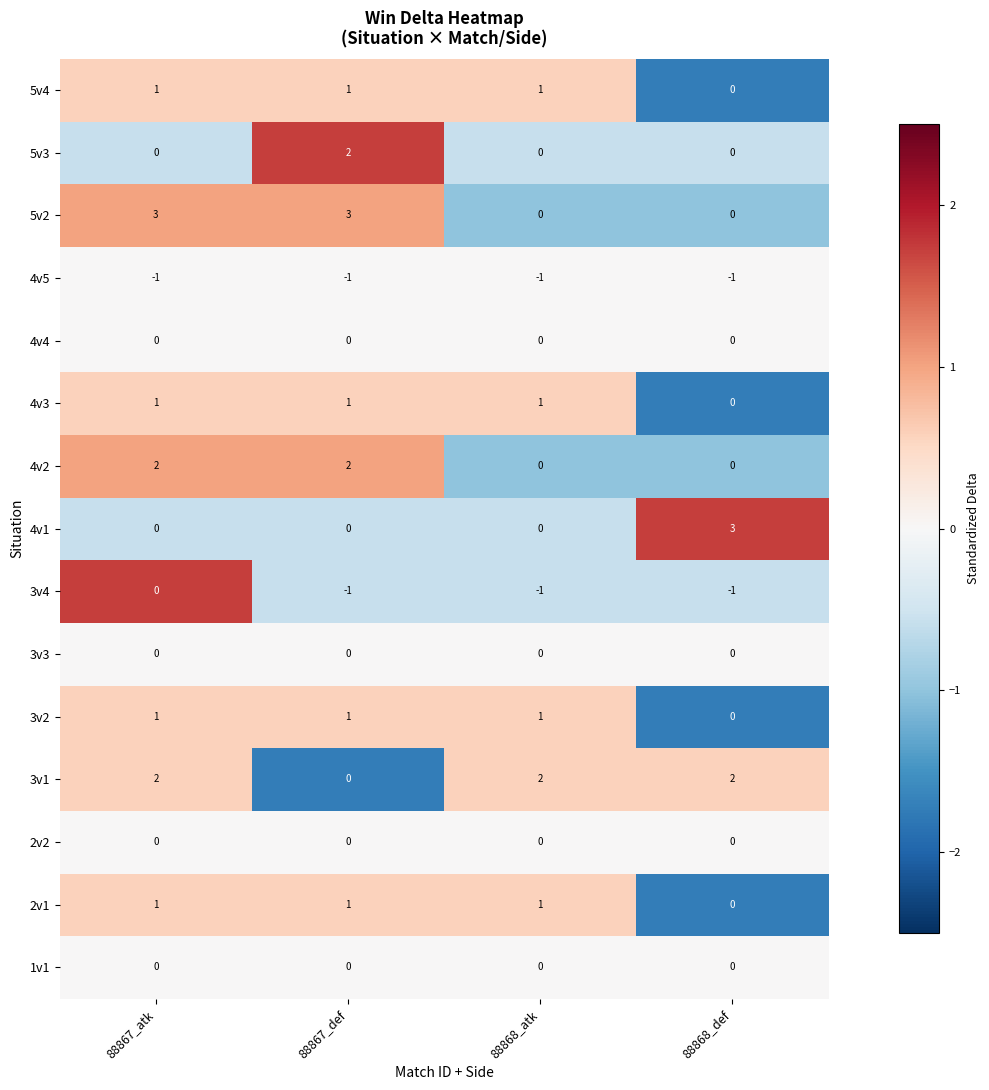

What is the total value across all series at 88868_atk?

4